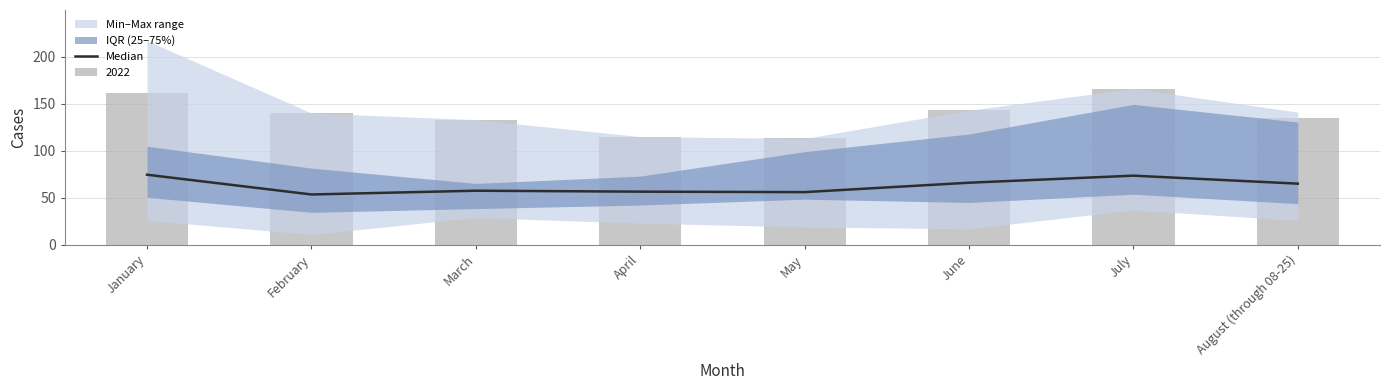

Rank the categories by value from lowest to highest.

February, May, April, March, August (through 08-25), June, July, January